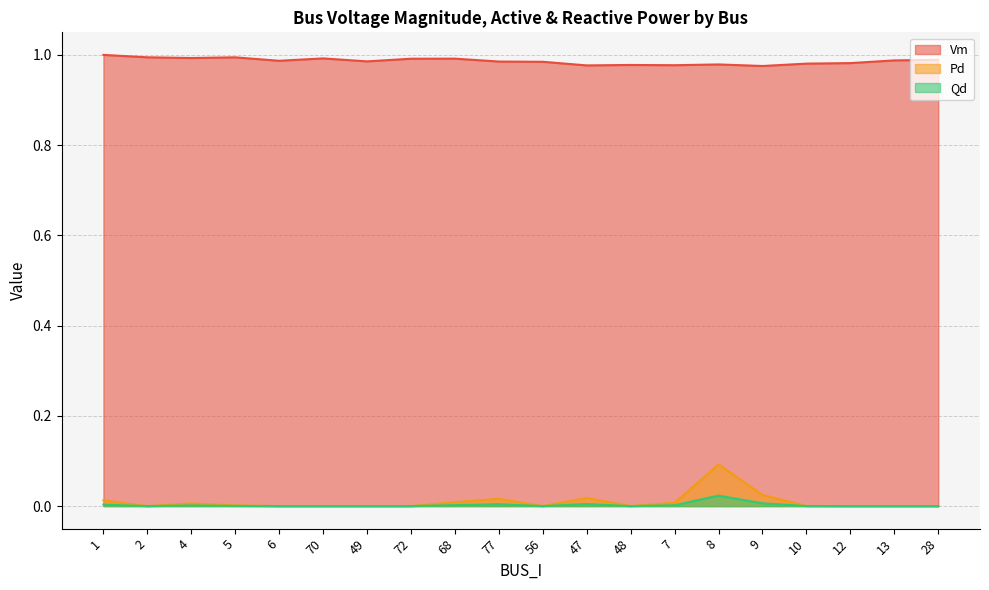

What is the label of the 12th point from the right?

68